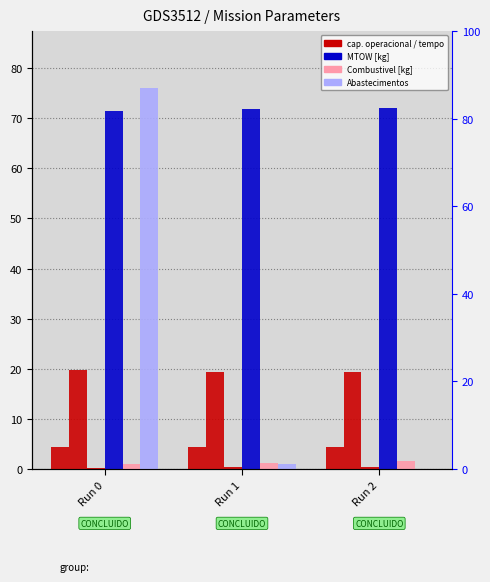

What is the total value across all series at Run 2?

97.9